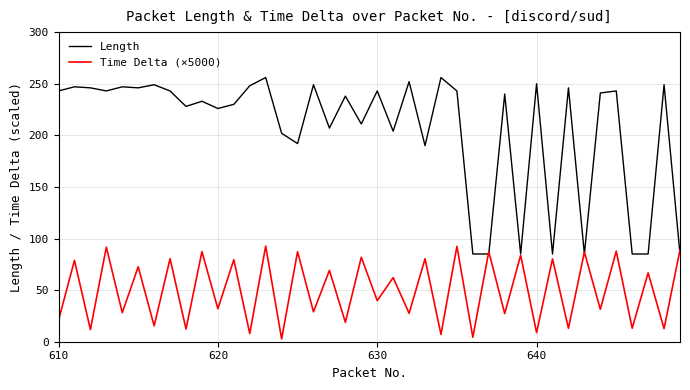

Rank the series by their average value, from highest to lowest.

Length, Time Delta (×5000)